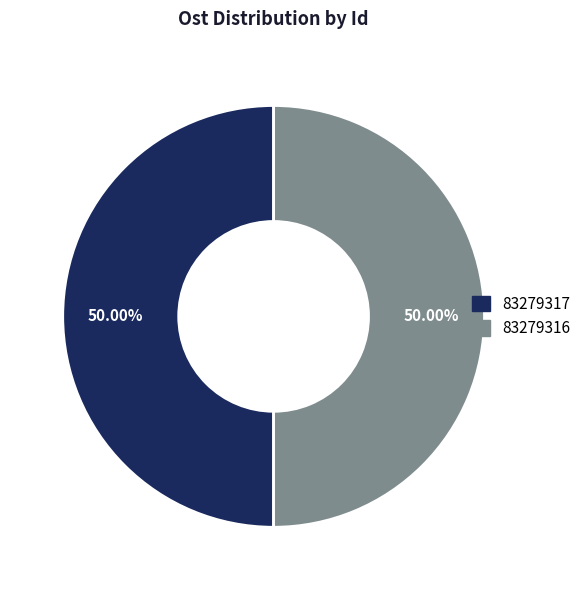

How many segments does this pie chart have?

2